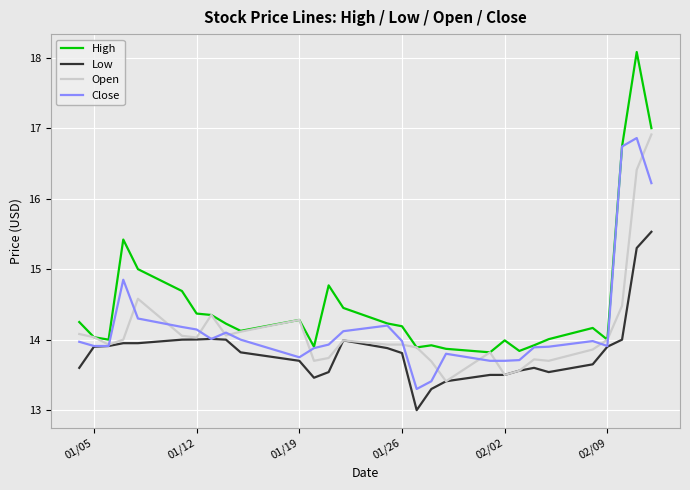

What is the minimum value for High?

13.8